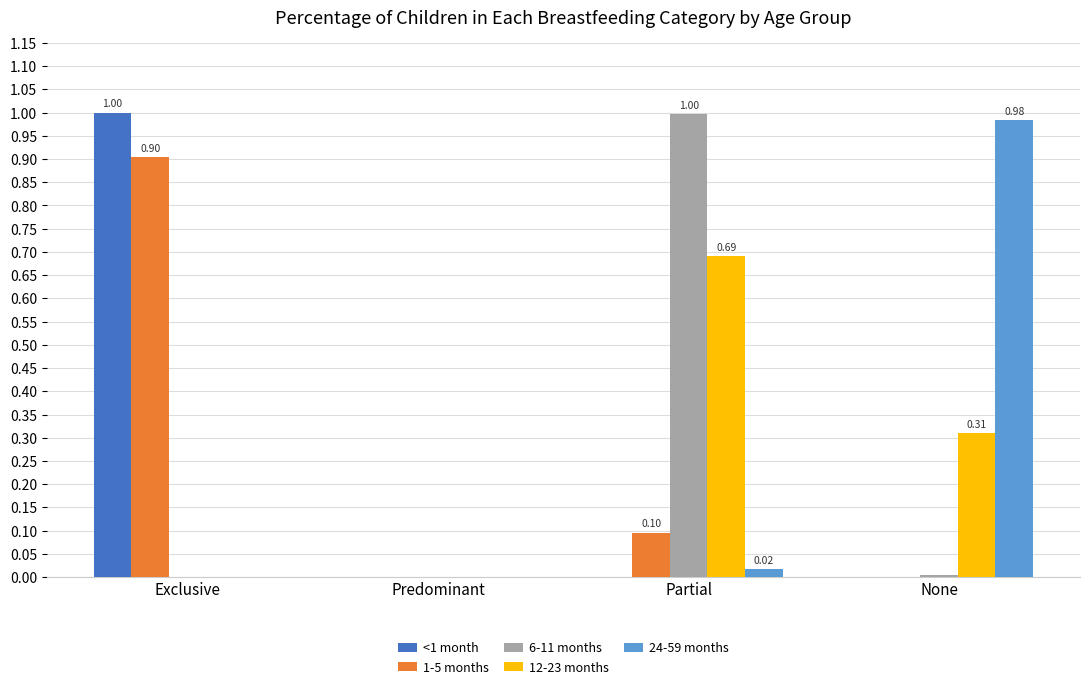

What are all the series names shown in the legend?

<1 month, 1-5 months, 6-11 months, 12-23 months, 24-59 months